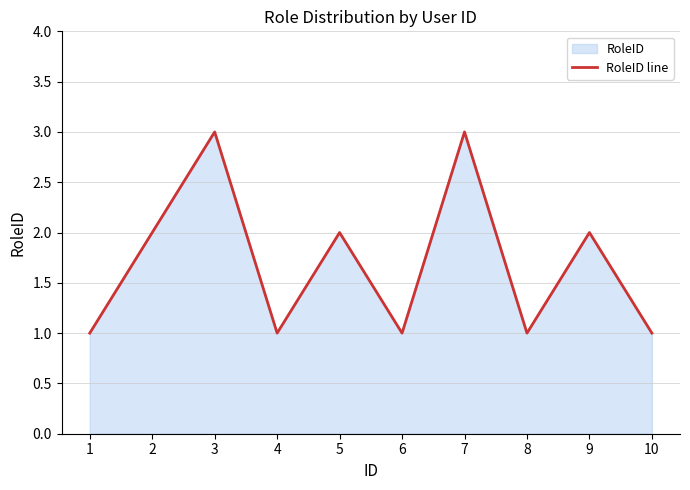

How many interior local peaks (higher than both neighbors) does the data have?

4